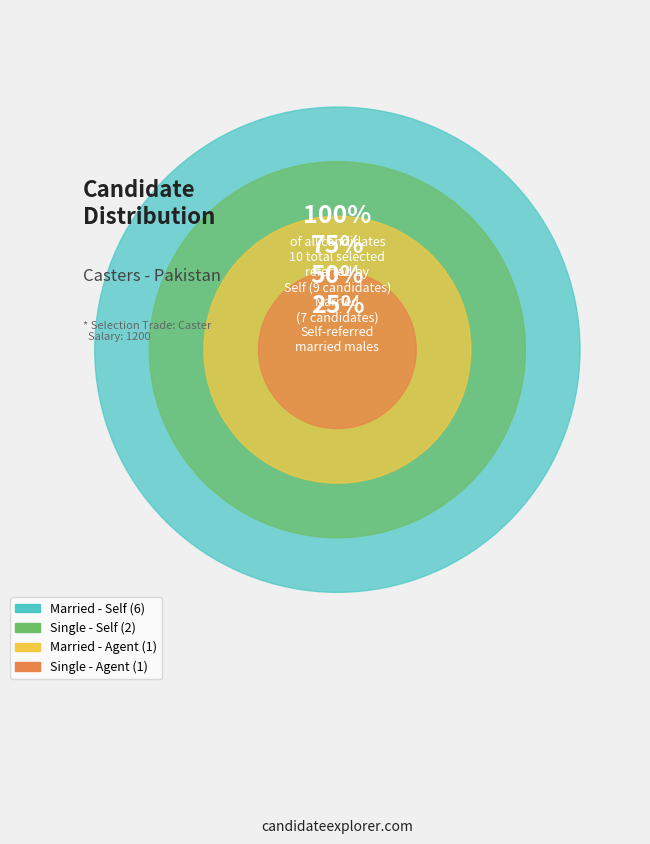

How many slices are in this pie chart?

4